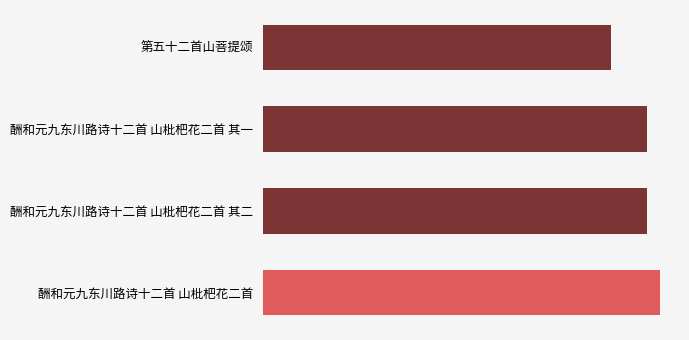

Are the bars horizontal?

Yes